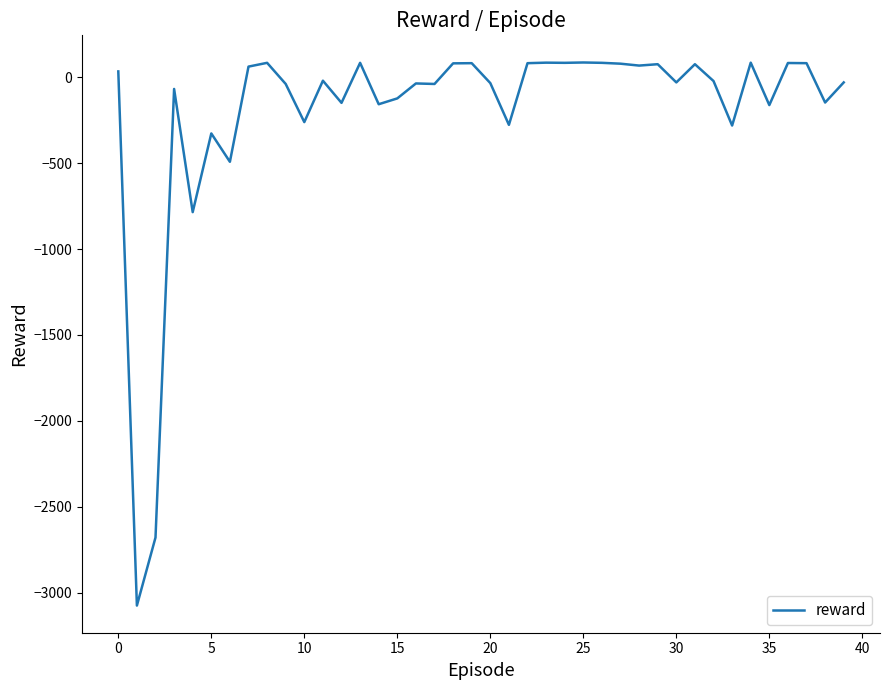

How many negative values are there?

22